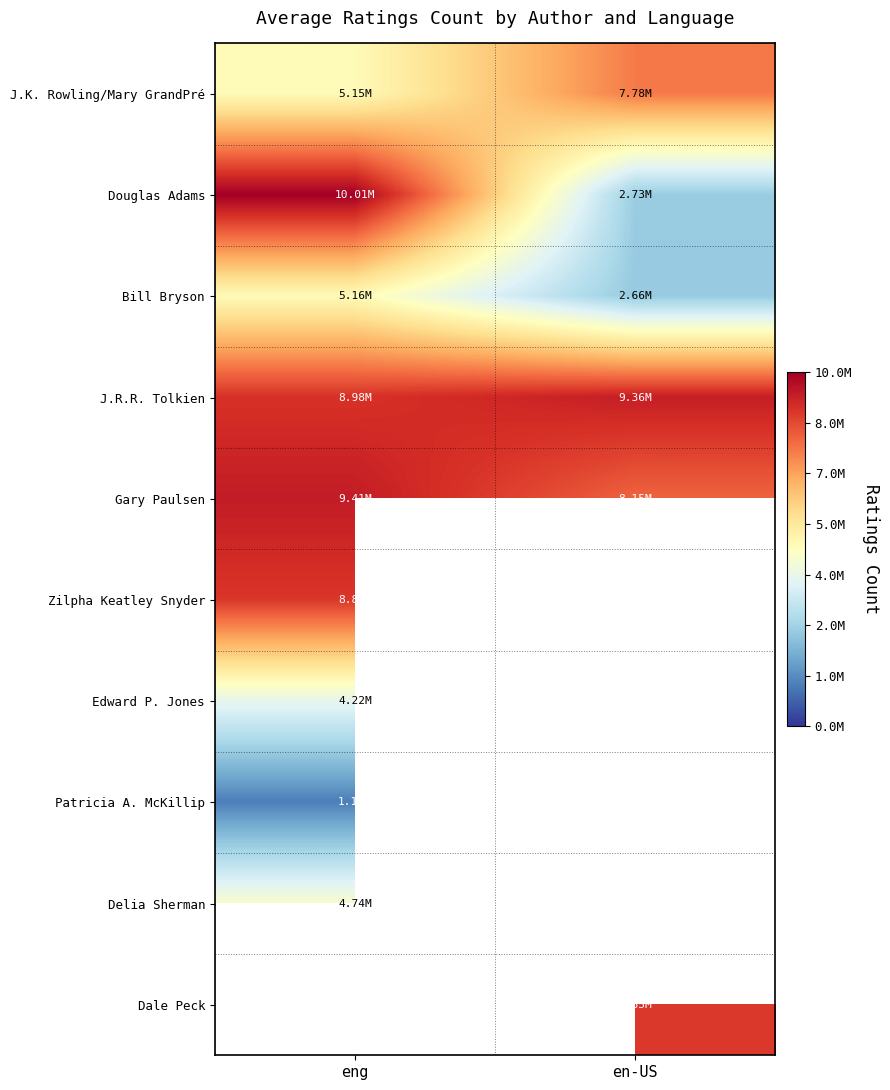

List the series in order of their peak value, highest first.

Douglas Adams, Gary Paulsen, J.R.R. Tolkien, Zilpha Keatley Snyder, J.K. Rowling/Mary GrandPré, Bill Bryson, Delia Sherman, Edward P. Jones, Dale Peck, Patricia A. McKillip